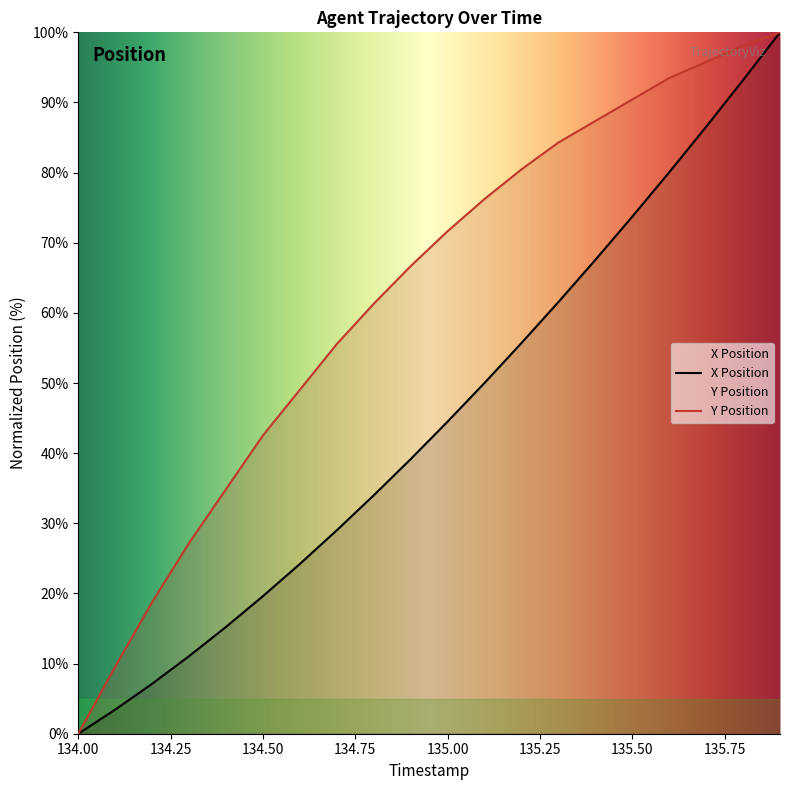

How many positive values does the X series have?

19